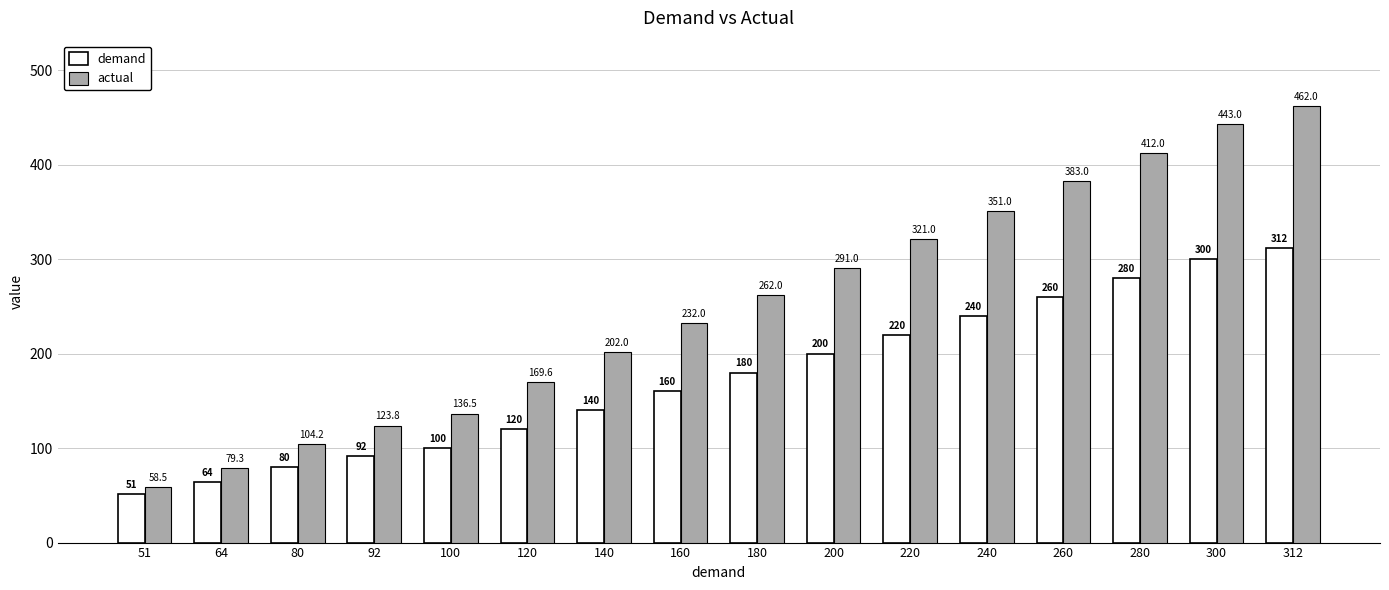

Reading left to right, extract all data points from this chart.

demand: 51=51.0	64=64.0	80=80.0	92=92.0	100=100.0	120=120.0	140=140.0	160=160.0	180=180.0	200=200.0	220=220.0	240=240.0	260=260.0	280=280.0	300=300.0	312=312.0
actual: 51=58.5	64=79.3	80=104.2	92=123.8	100=136.5	120=169.6	140=202.0	160=232.0	180=262.0	200=291.0	220=321.0	240=351.0	260=383.0	280=412.0	300=443.0	312=462.0